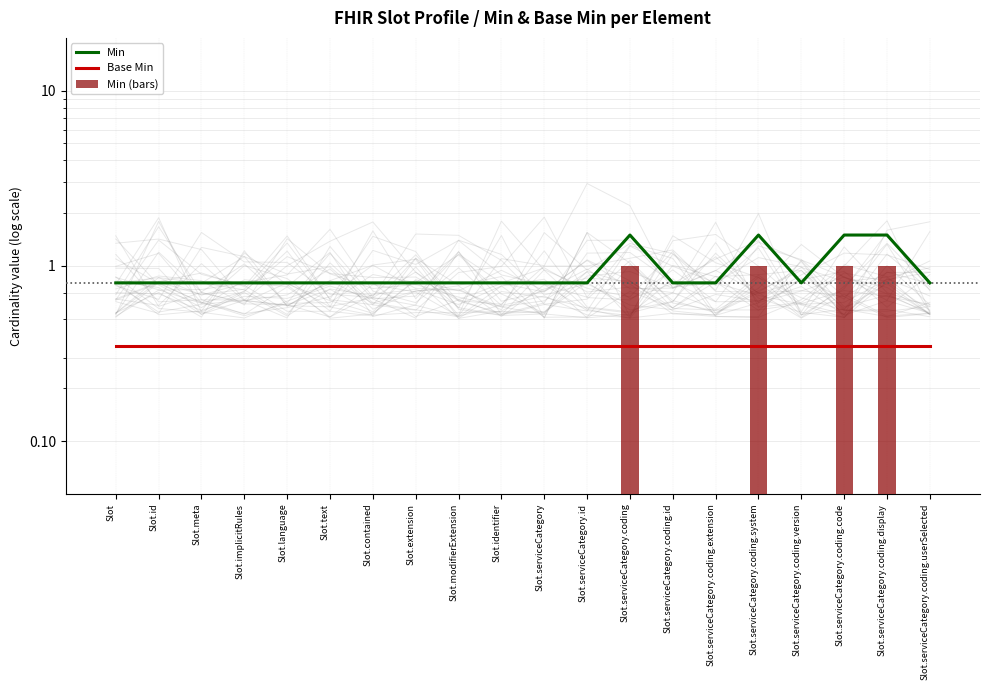

Which label corresponds to the smallest value in the chart?

Slot